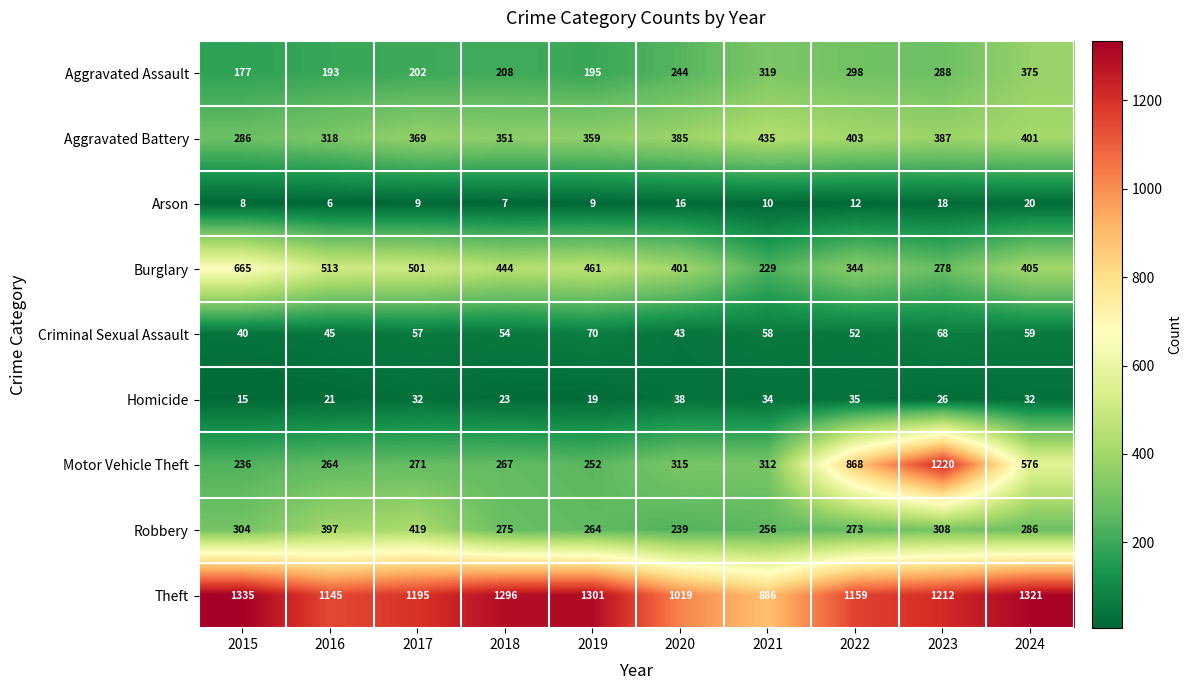

What is the minimum value for Aggravated Assault?

177